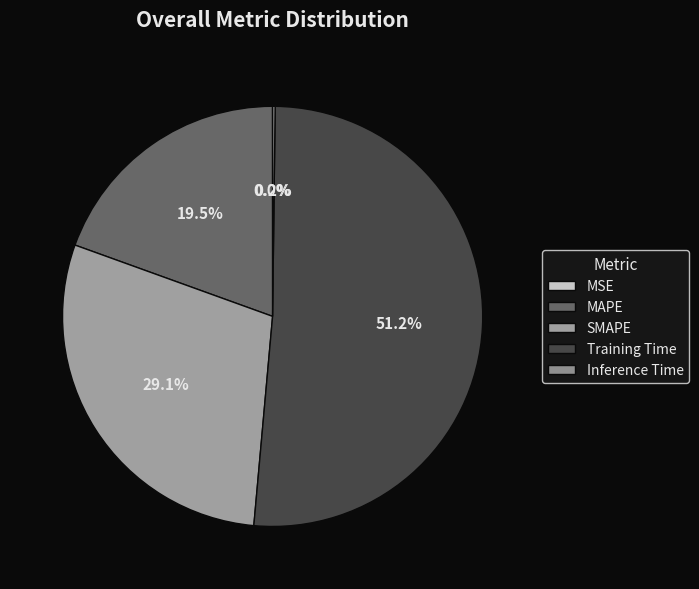

Which category has the smallest portion of the pie?

MSE